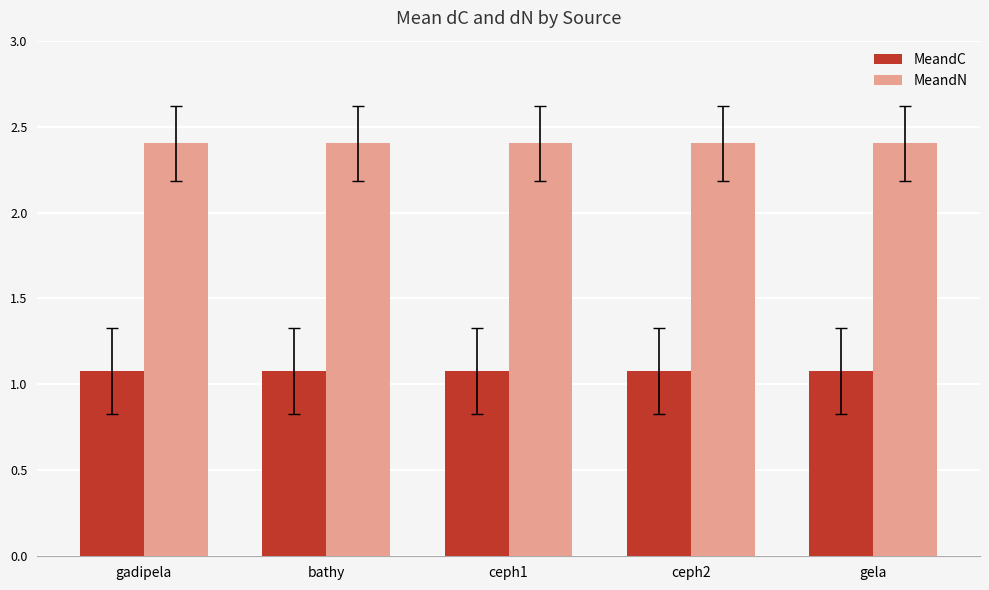

What are all the series names shown in the legend?

MeandC, MeandN